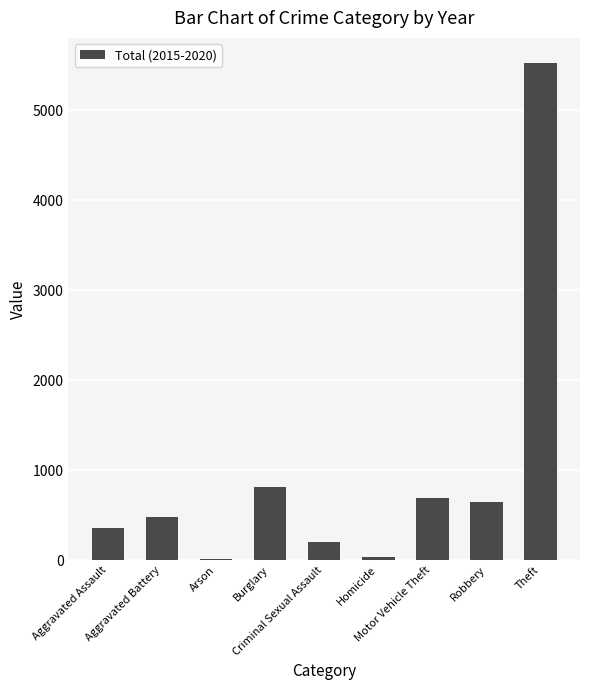

What is the change in value from Arson to Criminal Sexual Assault?

+191